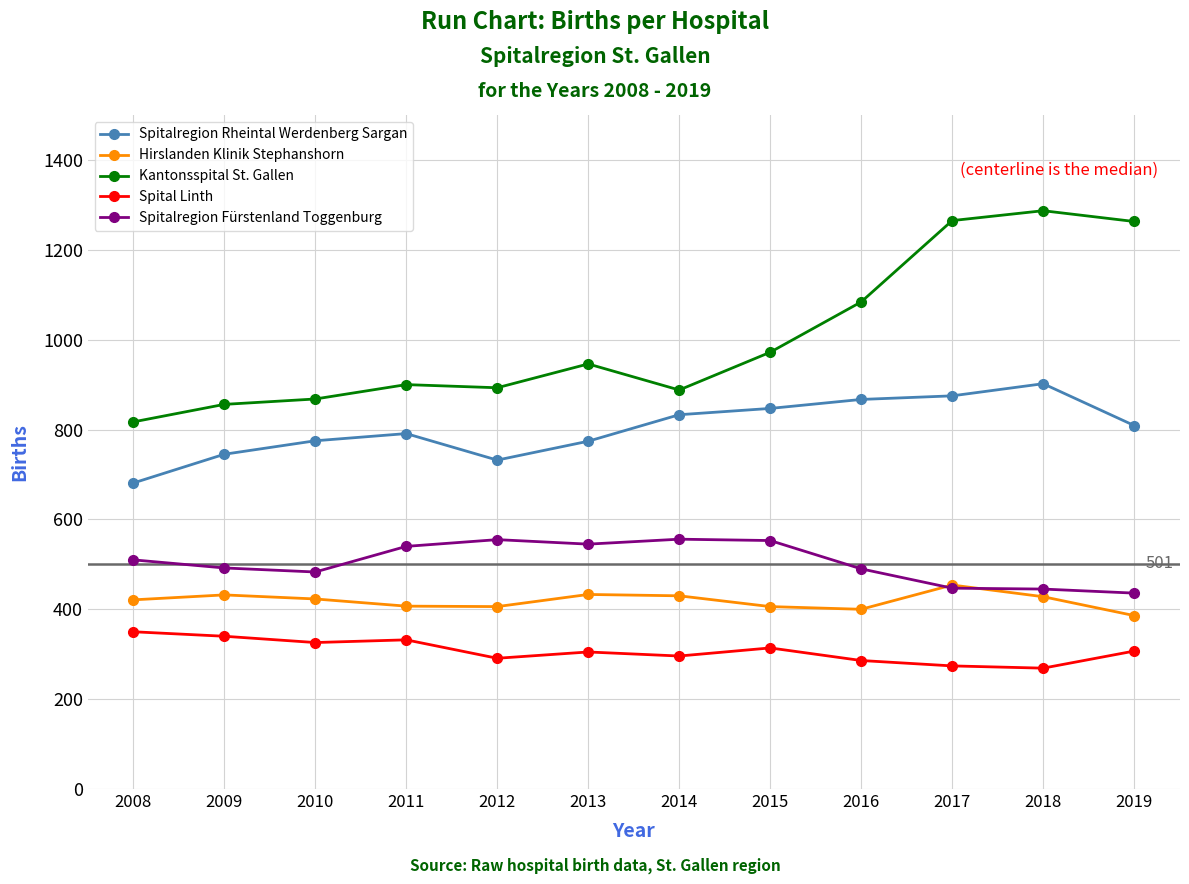

What is the smallest value displayed?

269